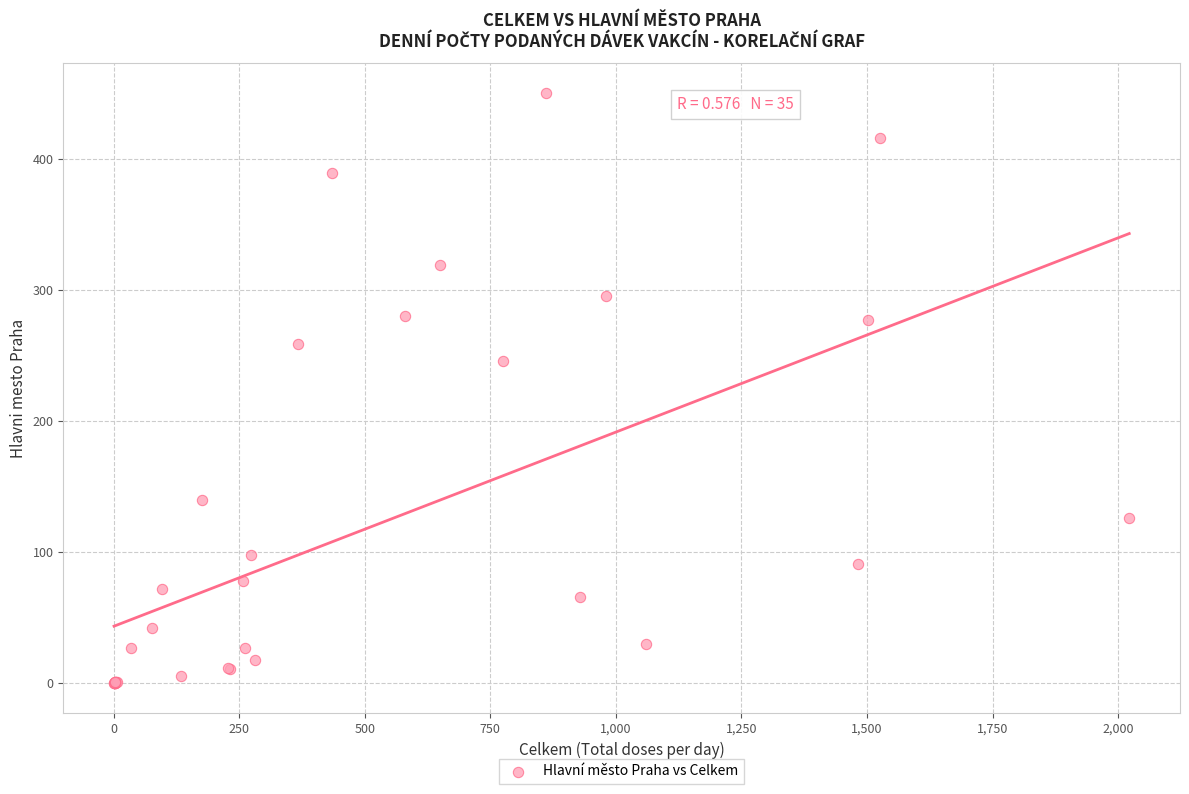

What Y value in the scatter plot is closest to 225?

246